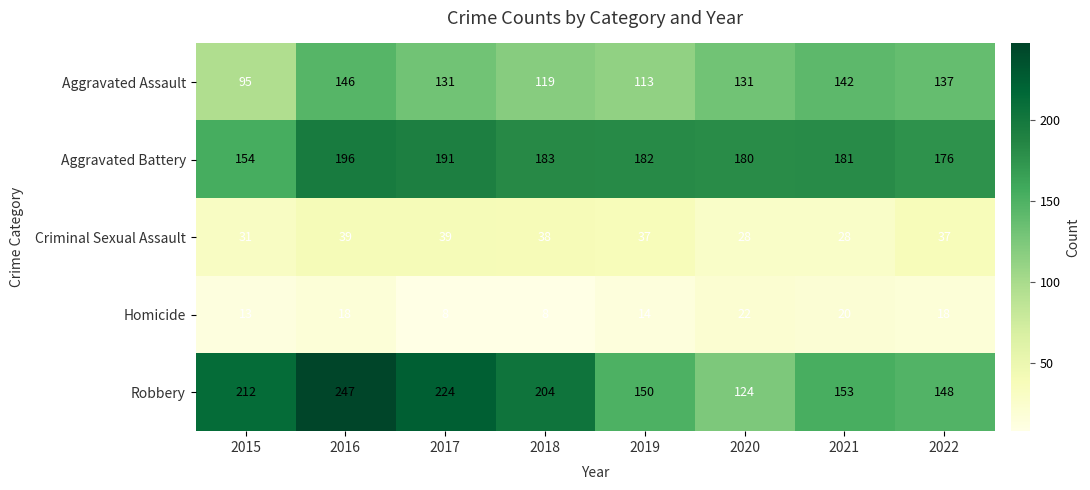

What is the difference between the second highest and minimum values in the Criminal Sexual Assault series?

11